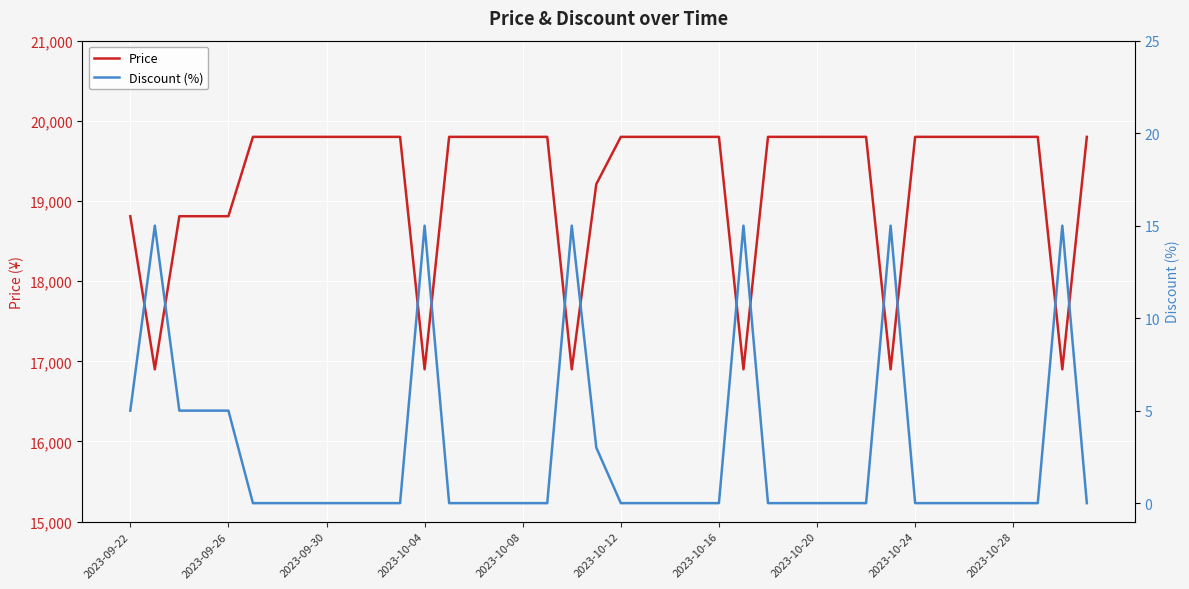

Does the chart display data point markers on the line(s)?

No